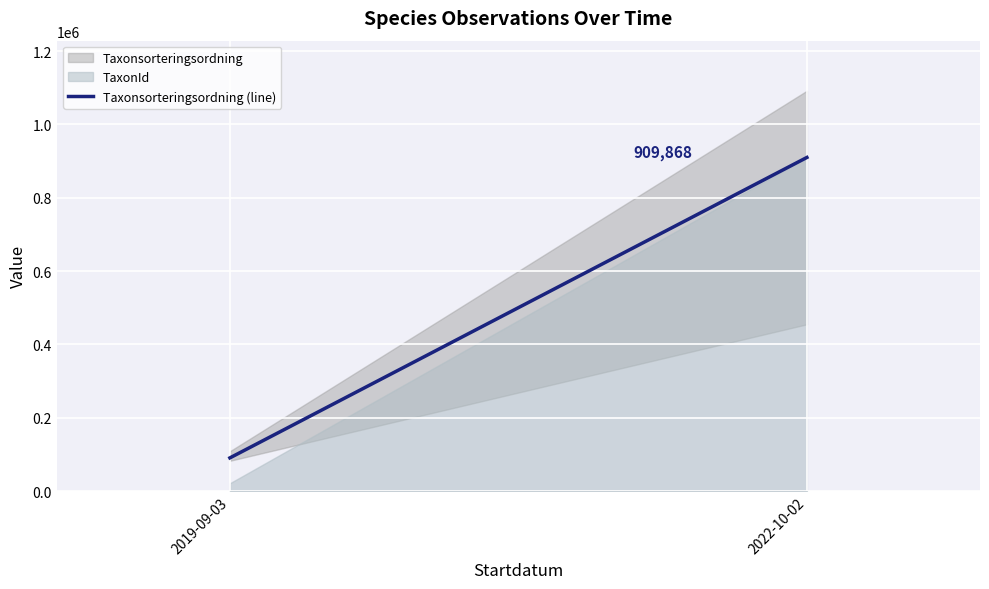

What is the minimum value shown in the chart?

90652